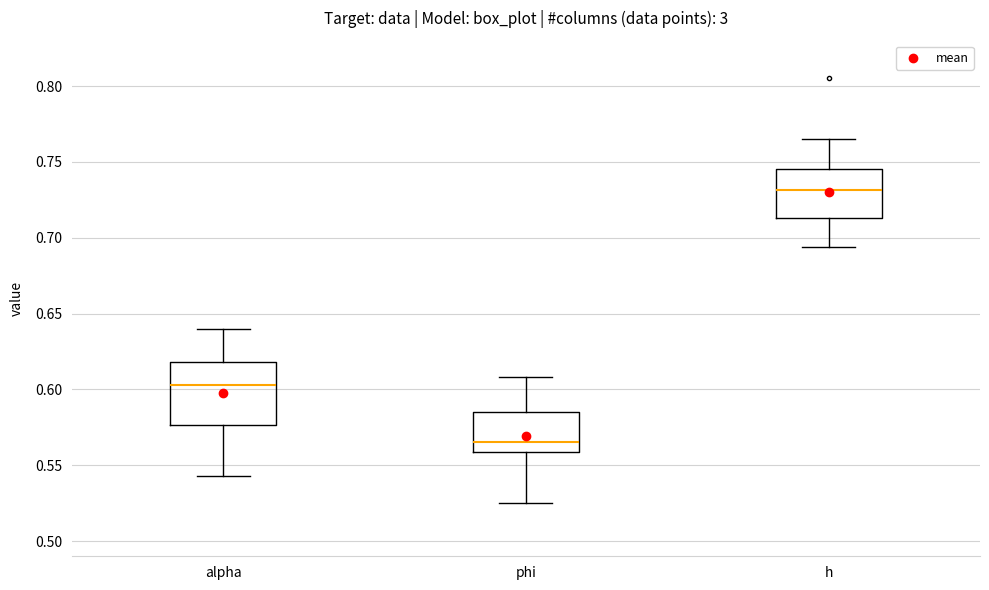

Reading left to right, read every box against the y-axis: the position of its median line, the range the box covers, and the ends of its whiskers. The values are not printed on the chart, so give them approximately, as read against the axis.

alpha: median 0.605, box 0.575 to 0.620, whiskers 0.545 to 0.640
phi: median 0.565, box 0.560 to 0.585, whiskers 0.525 to 0.610
h: median 0.730, box 0.715 to 0.745, whiskers 0.695 to 0.765